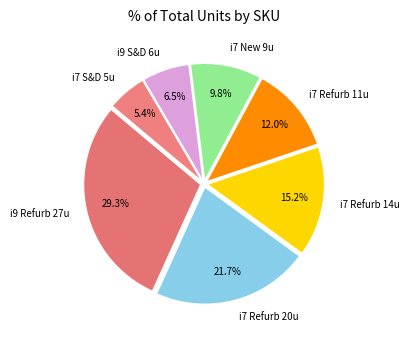

How many segments does this pie chart have?

7